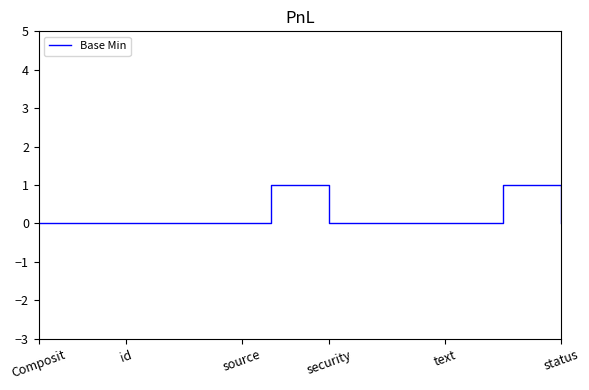

Does the chart have visible grid lines?

No